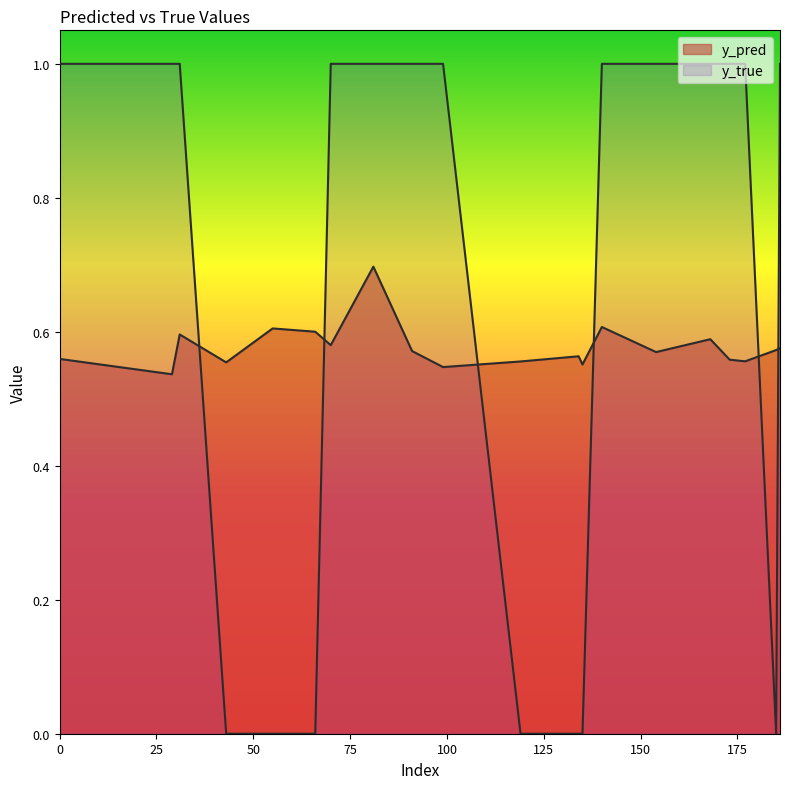

Read the y_pred value at 99.

0.5